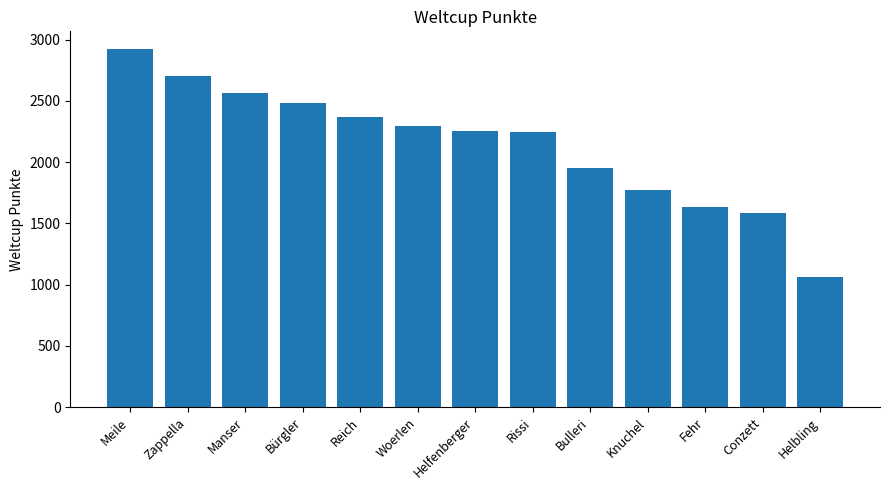

Are the bars horizontal?

No